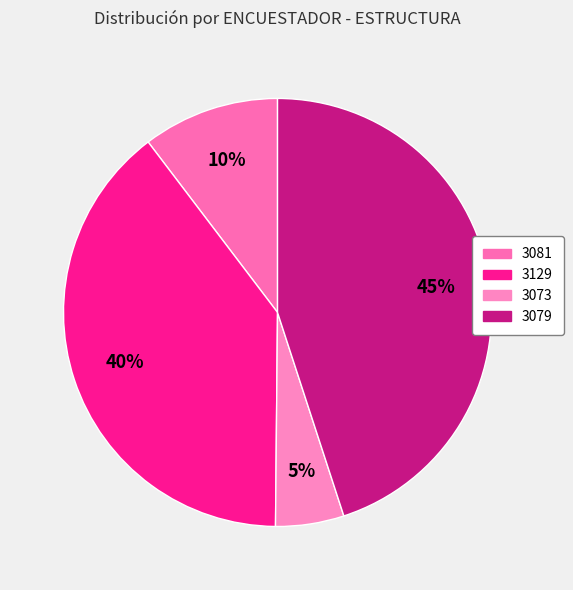

Does 3073 represent more than half of the total?

No